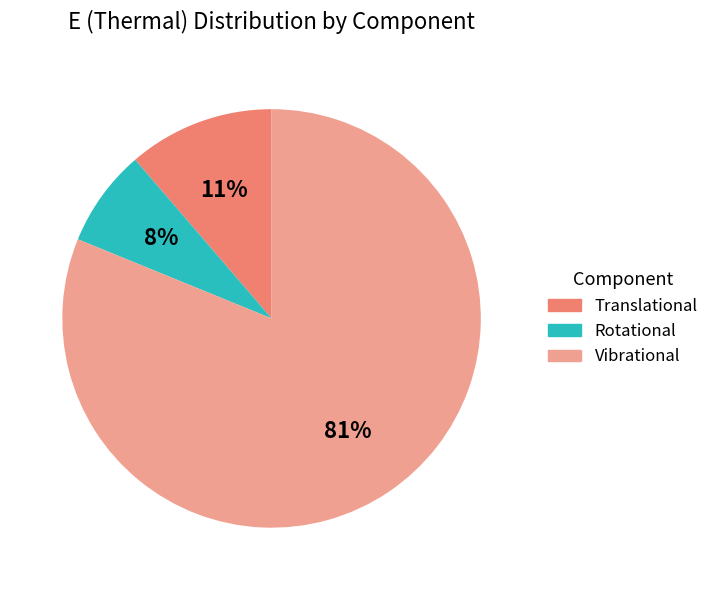

Is the sum of Vibrational and Rotational greater than half?

Yes